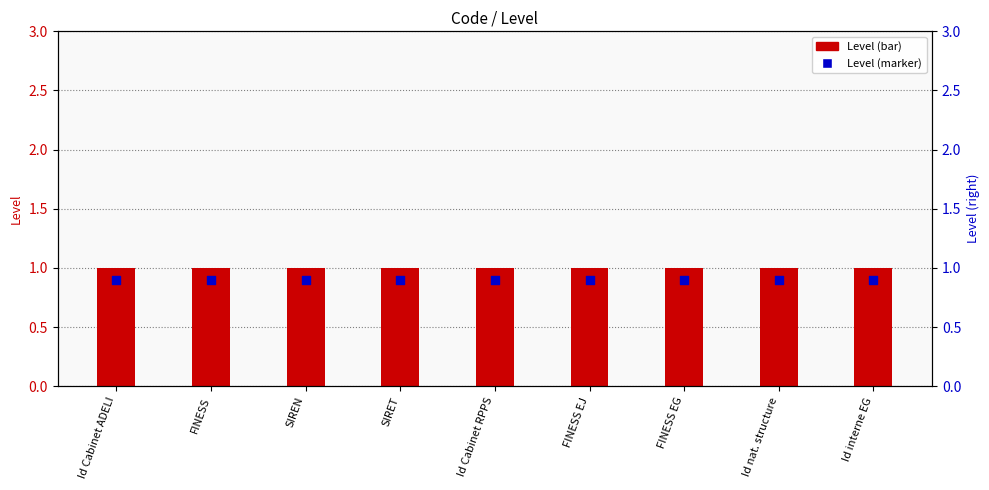

Which series reaches the minimum Y coordinate?

Level (marker)